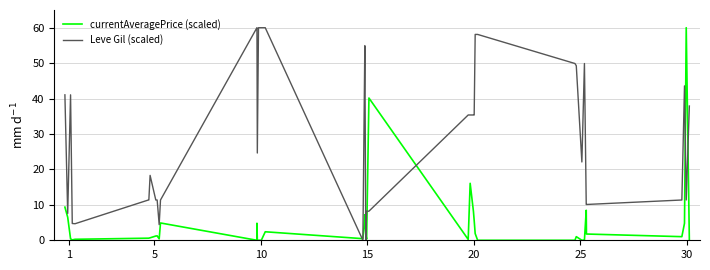

Which series has the largest total across all categories?

Leve Gil (scaled)